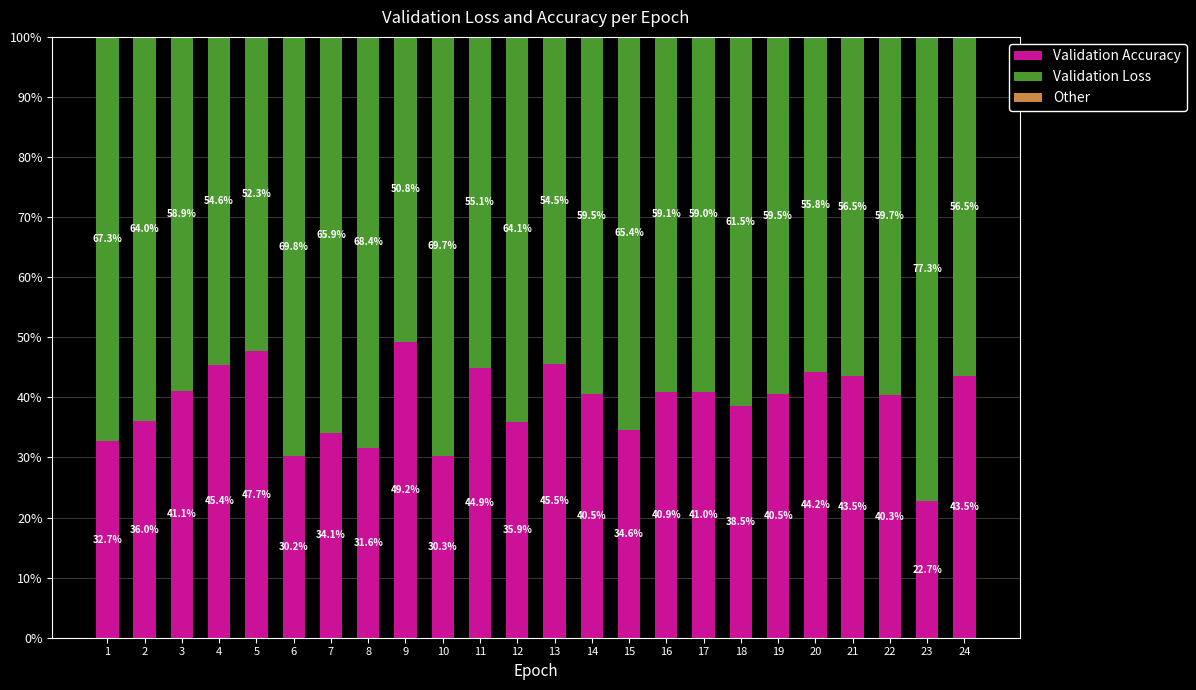

What is the total value across all series at 4?

100.0